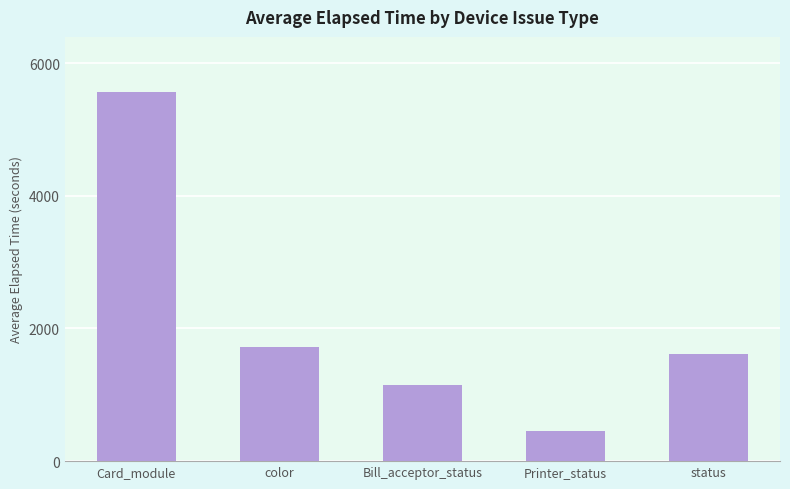

What is the label of the 2nd bar from the left?

color